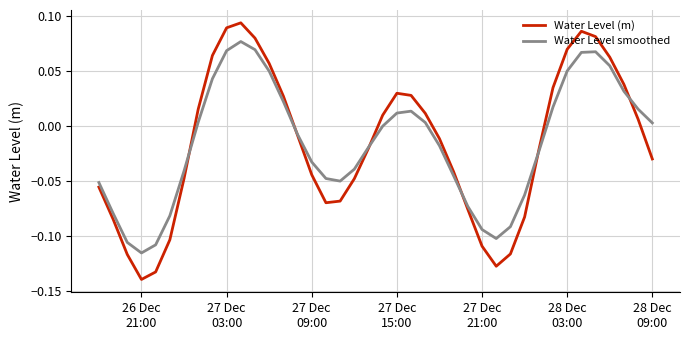

Which series has the widest spread of values?

Water Level (m)